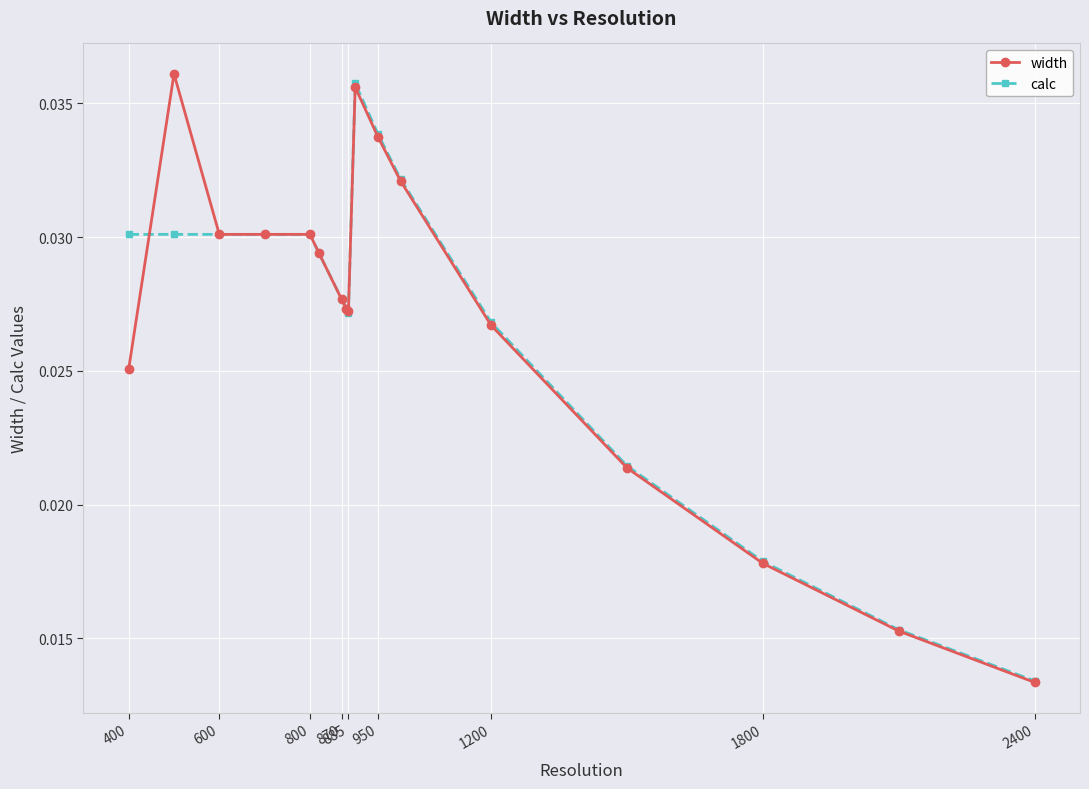

Count the width values in the range 0 to 1.

17